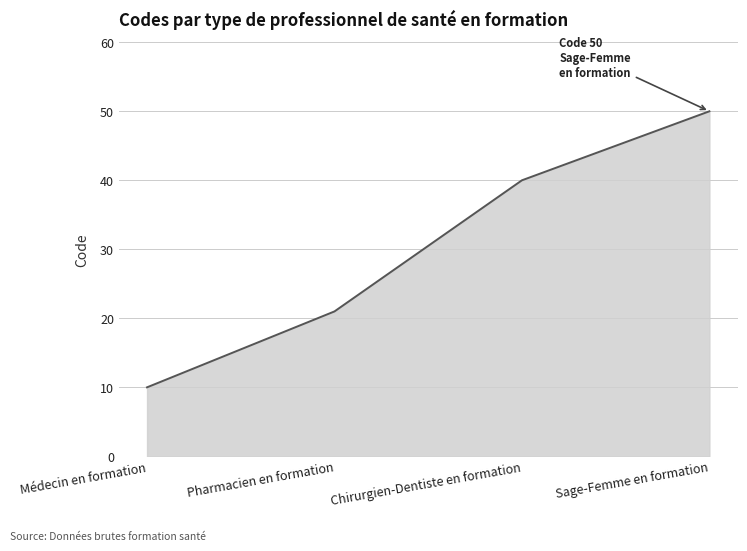

What is the ratio of the value at Pharmacien en formation to the value at Médecin en formation?

2.1